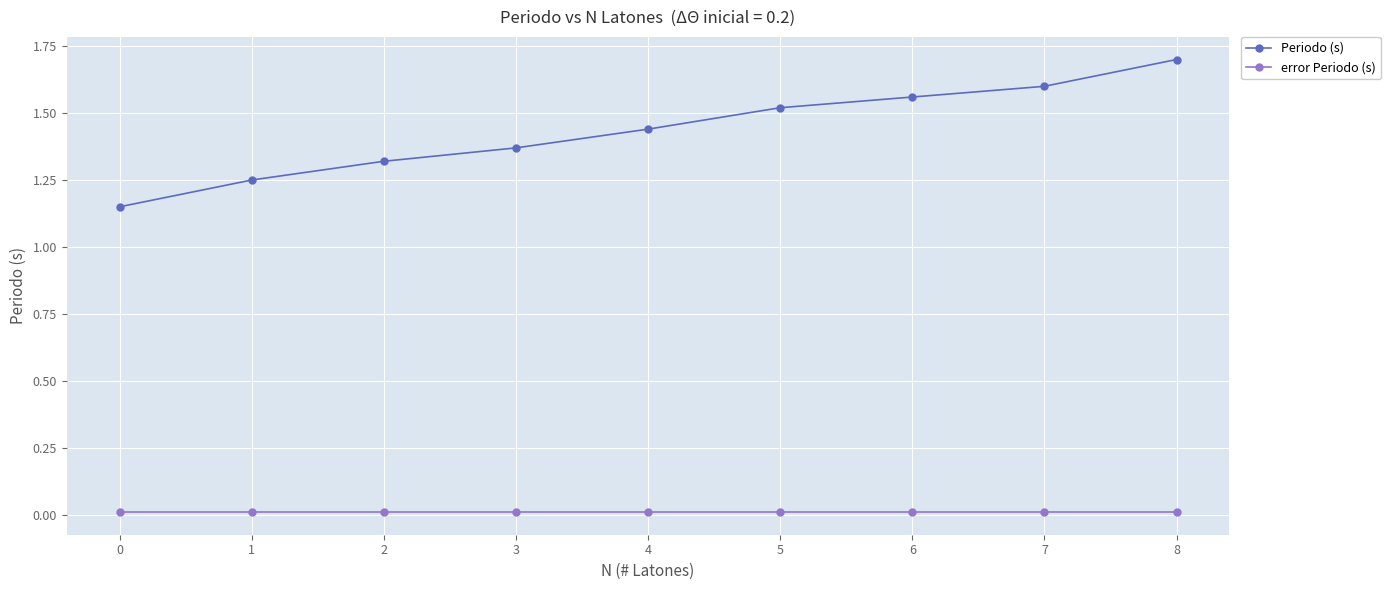

What is the maximum value shown in the chart?

1.7